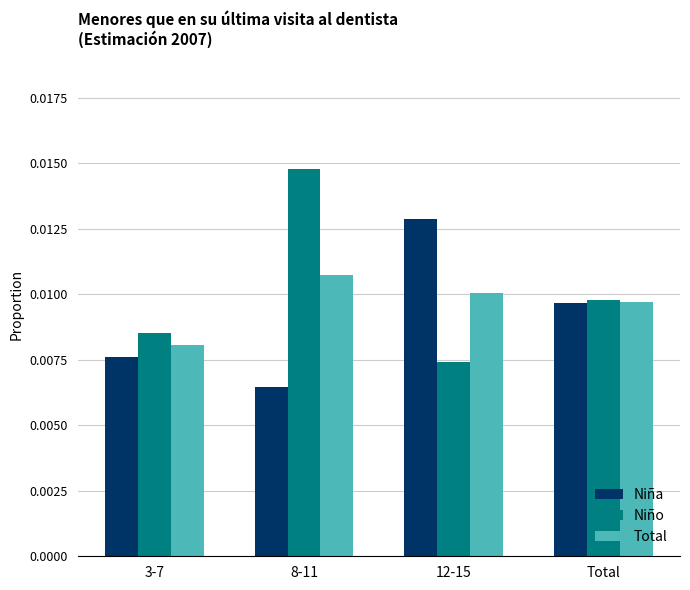

List the series in order of their overall mean, lowest first.

Niña, Total, Niño